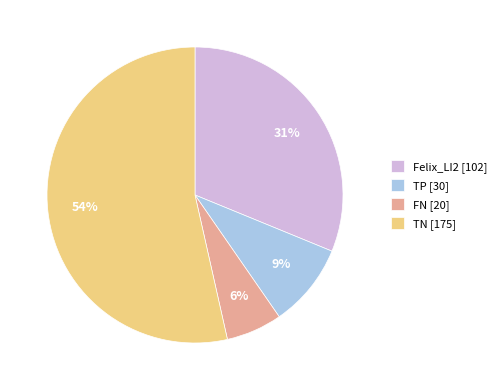

Which slice represents more than half of the pie?

TN